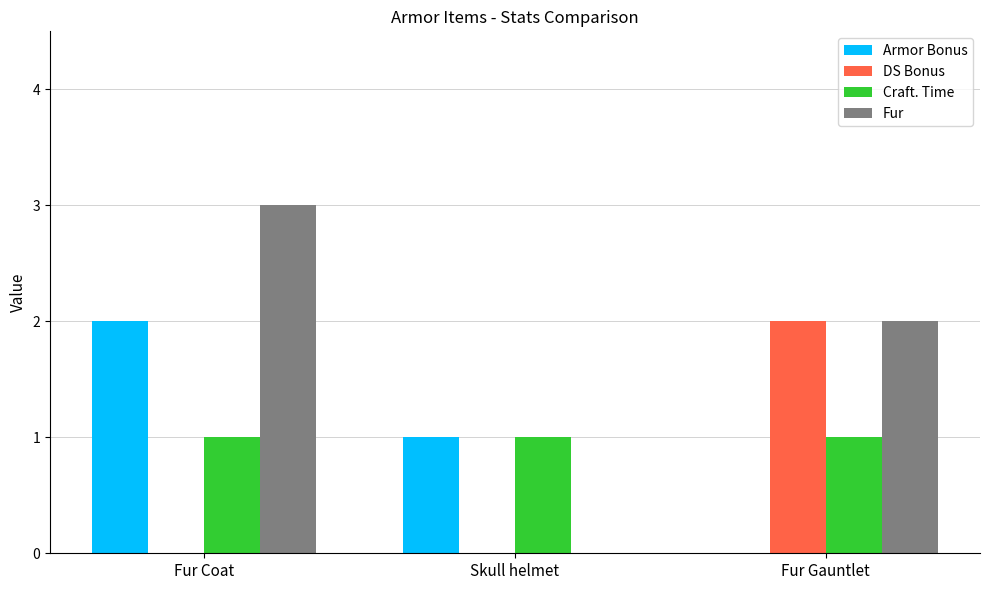

Is the value of Craft. Time at Skull helmet greater than the value of Fur at Skull helmet?

Yes